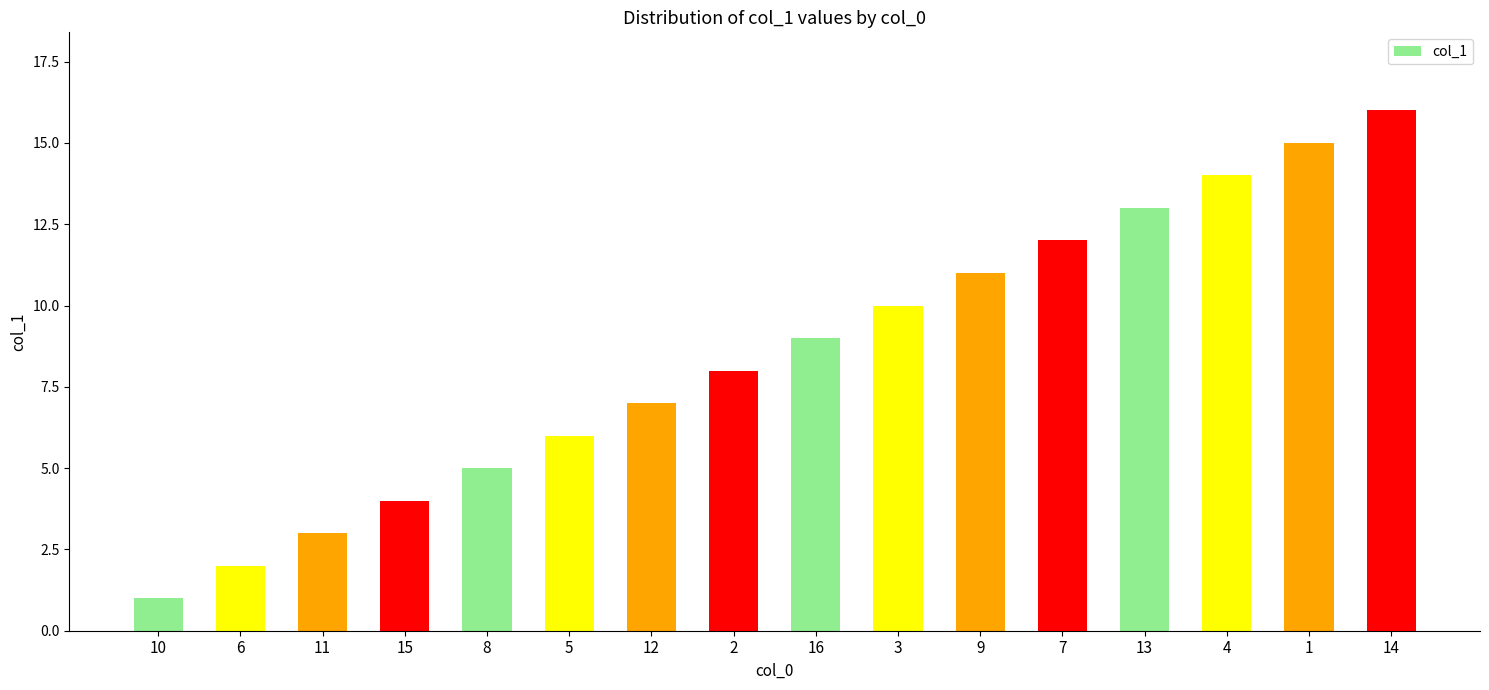

List the labels in order of value, smallest first.

10, 6, 11, 15, 8, 5, 12, 2, 16, 3, 9, 7, 13, 4, 1, 14